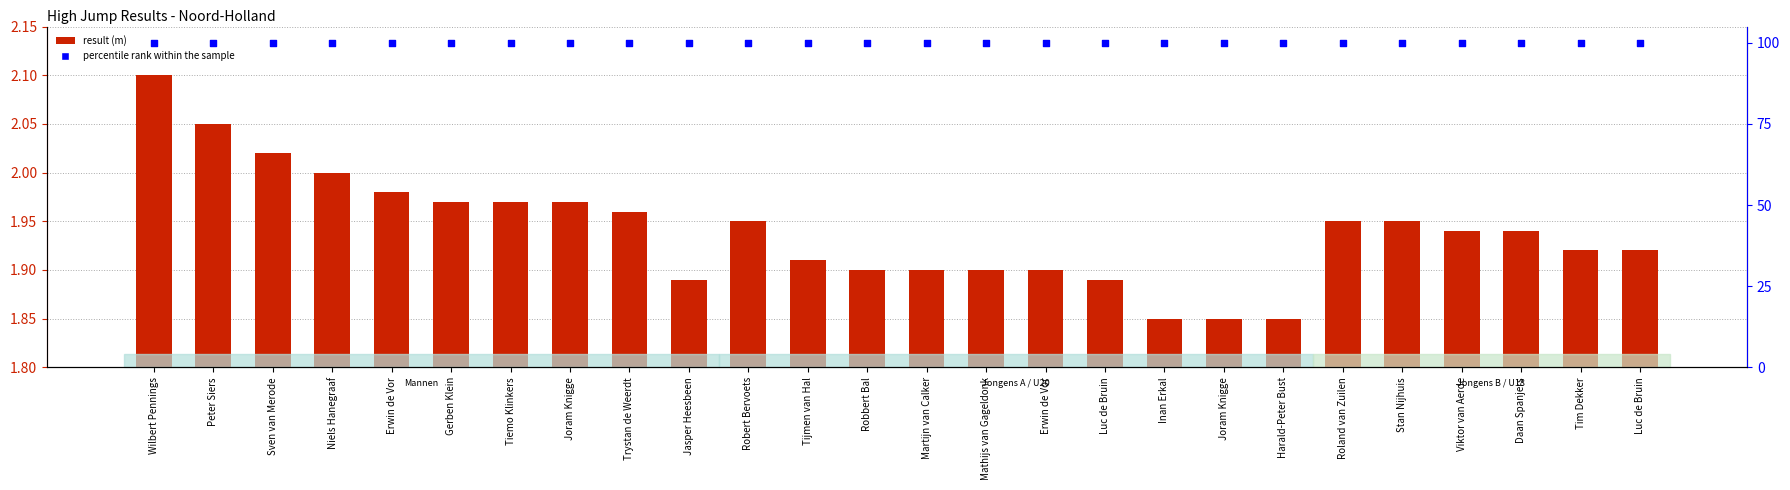

What is the total value across all series at Erwin de Vor?

102.0